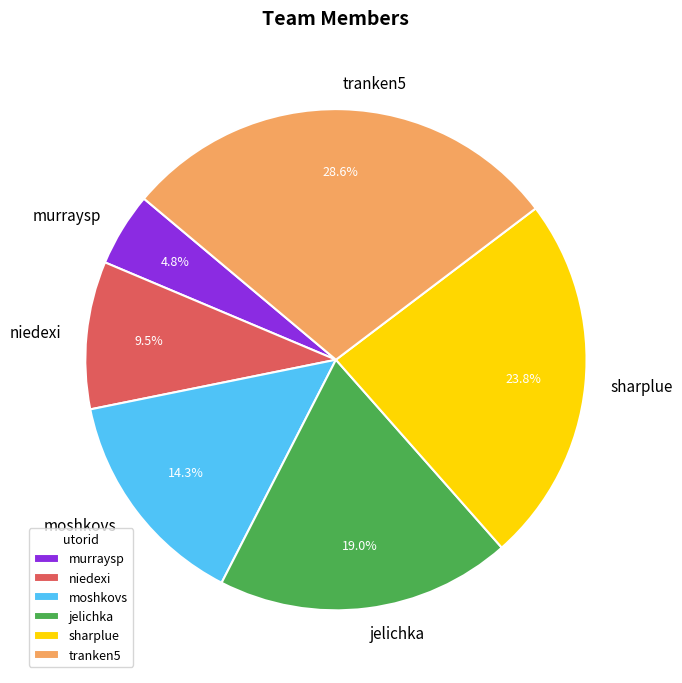

Approximately how many times larger is the value at moshkovs compared to murraysp?

3.0